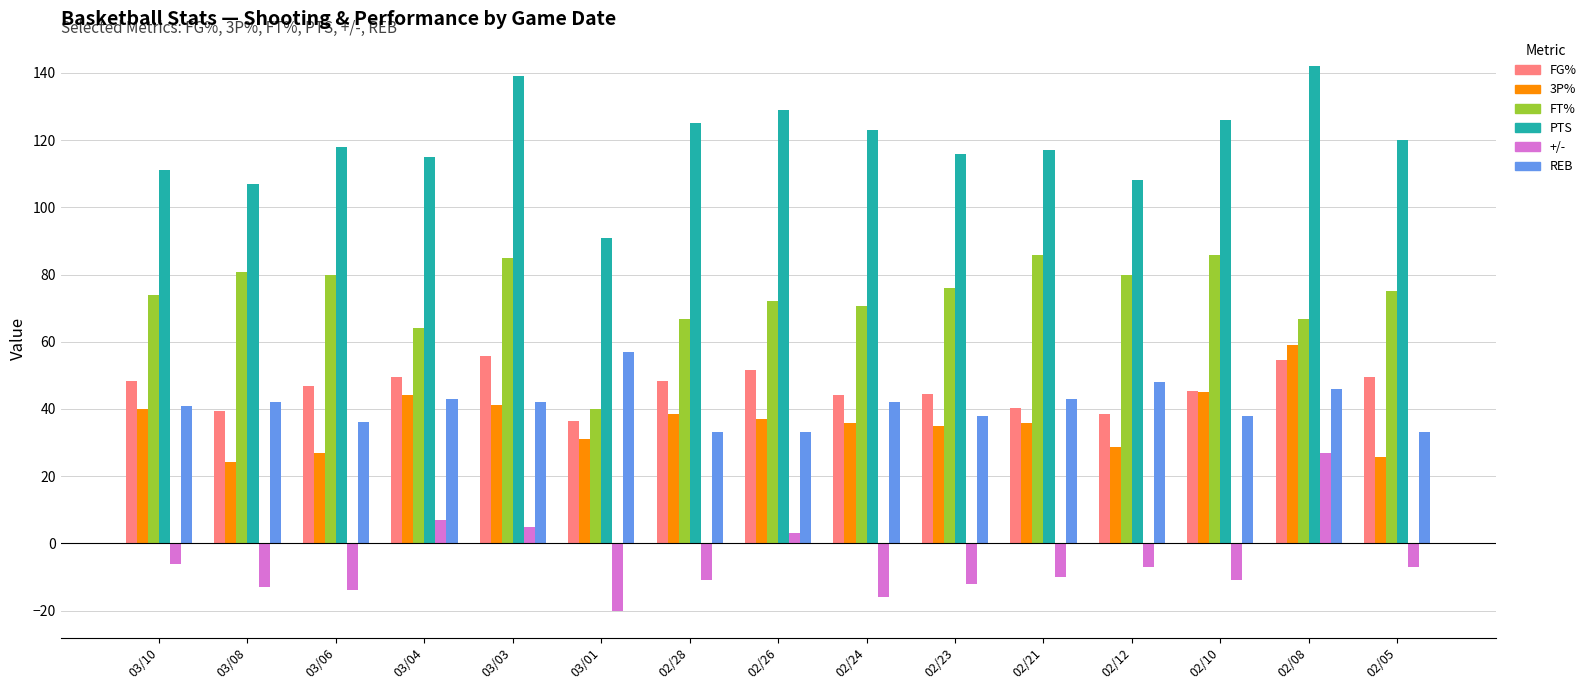

At which label does REB reach its peak?

03/01